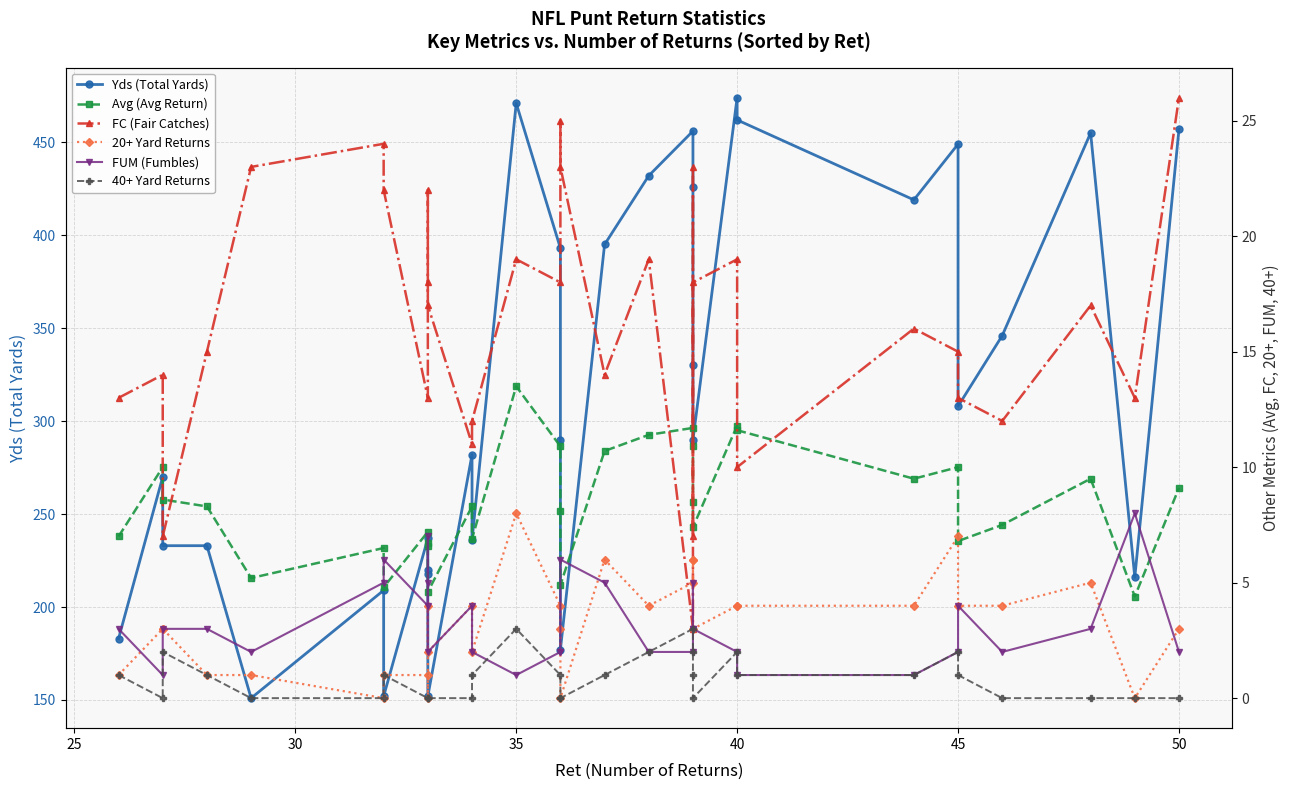

Which series has the largest total across all categories?

Yds (Total Yards)